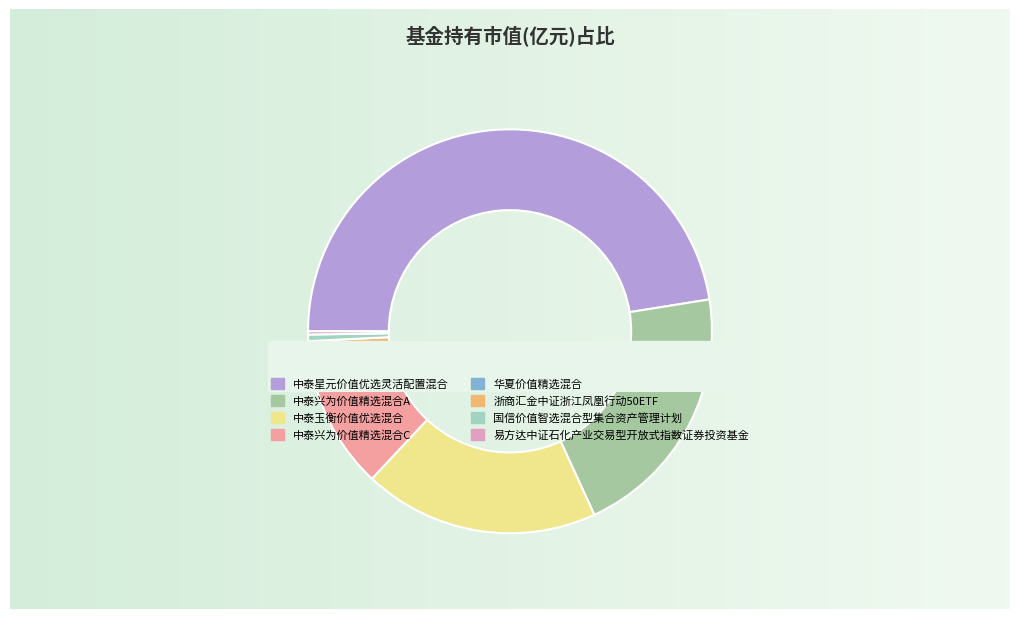

How many slices are in this pie chart?

8